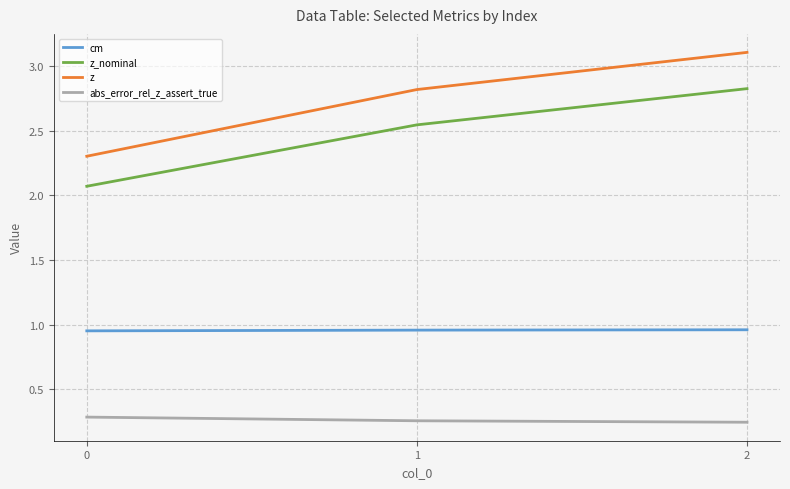

What is the lowest value of the z series?

2.3